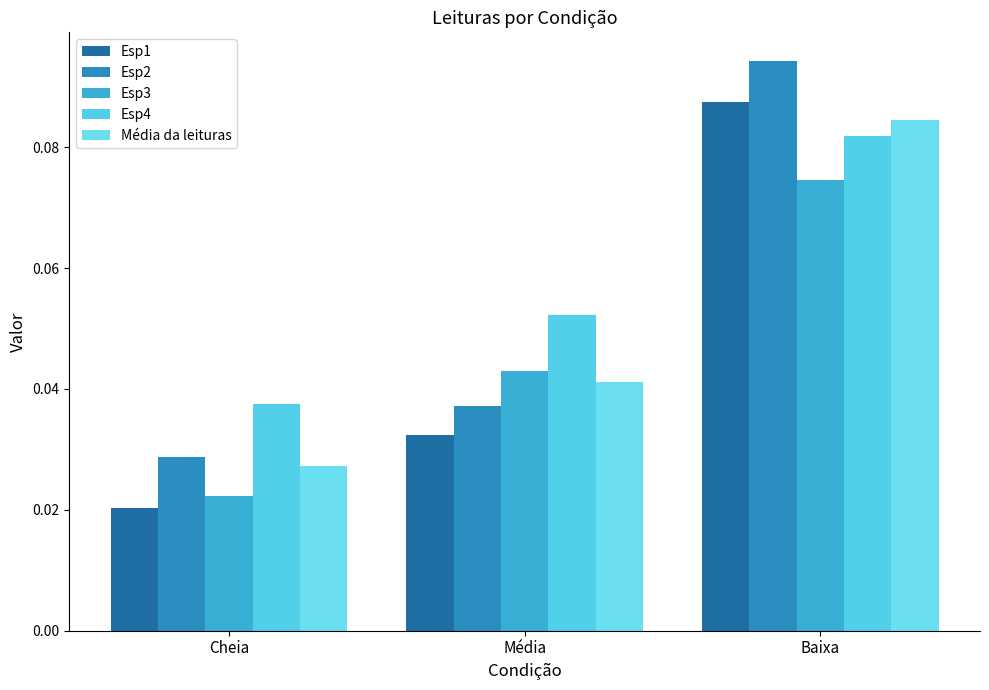

At how many categories does at least one series exceed 0?

3